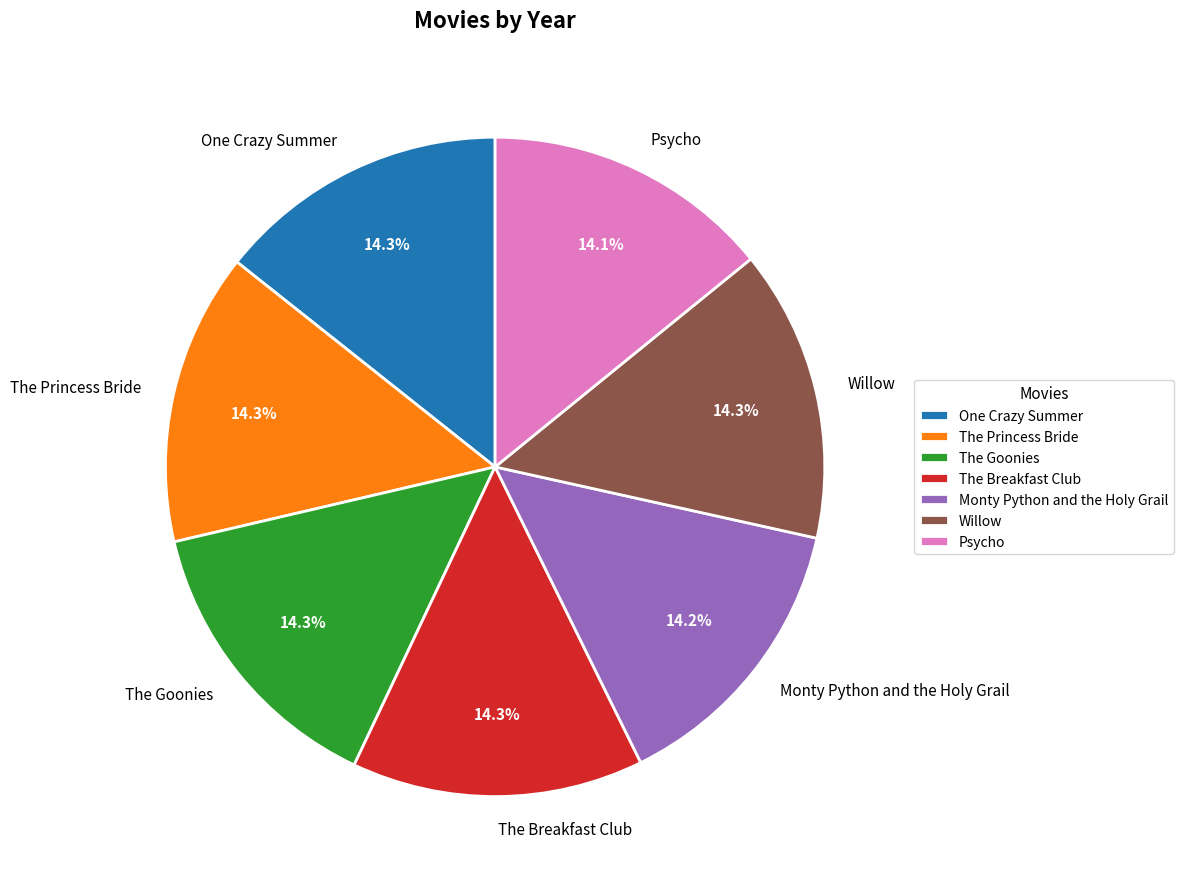

Approximately how many times larger is the value at The Princess Bride compared to Willow?

1.0